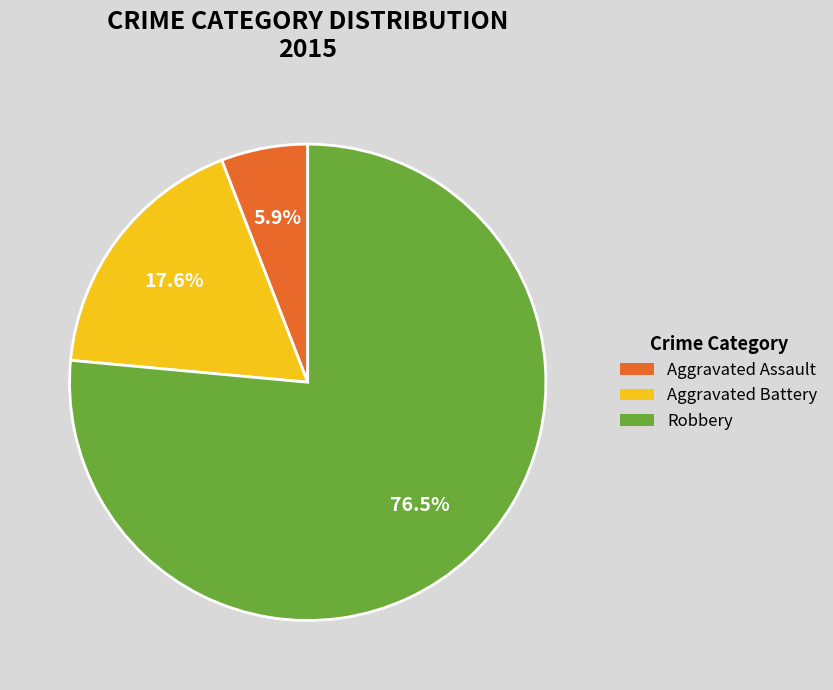

Between Robbery and Aggravated Battery, which is larger?

Robbery